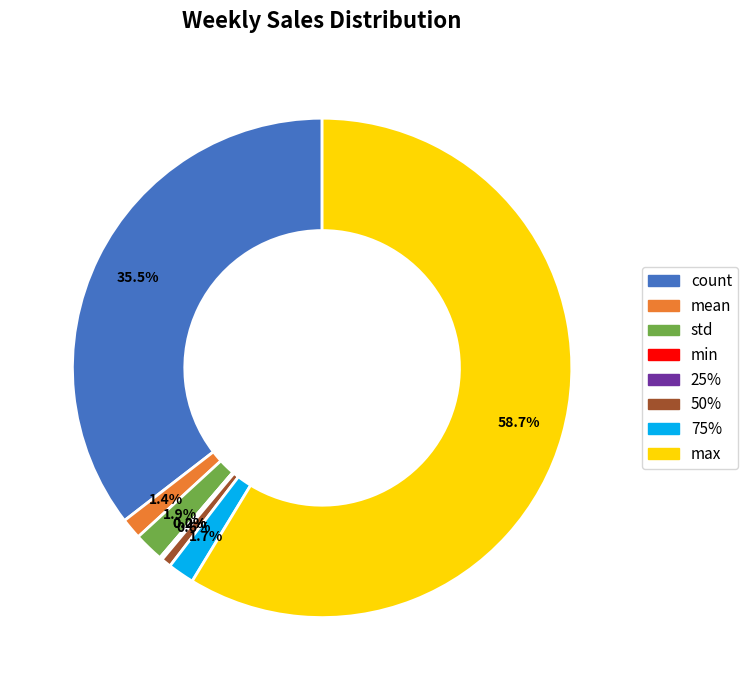

To the nearest percent, what portion does mean represent?

1%